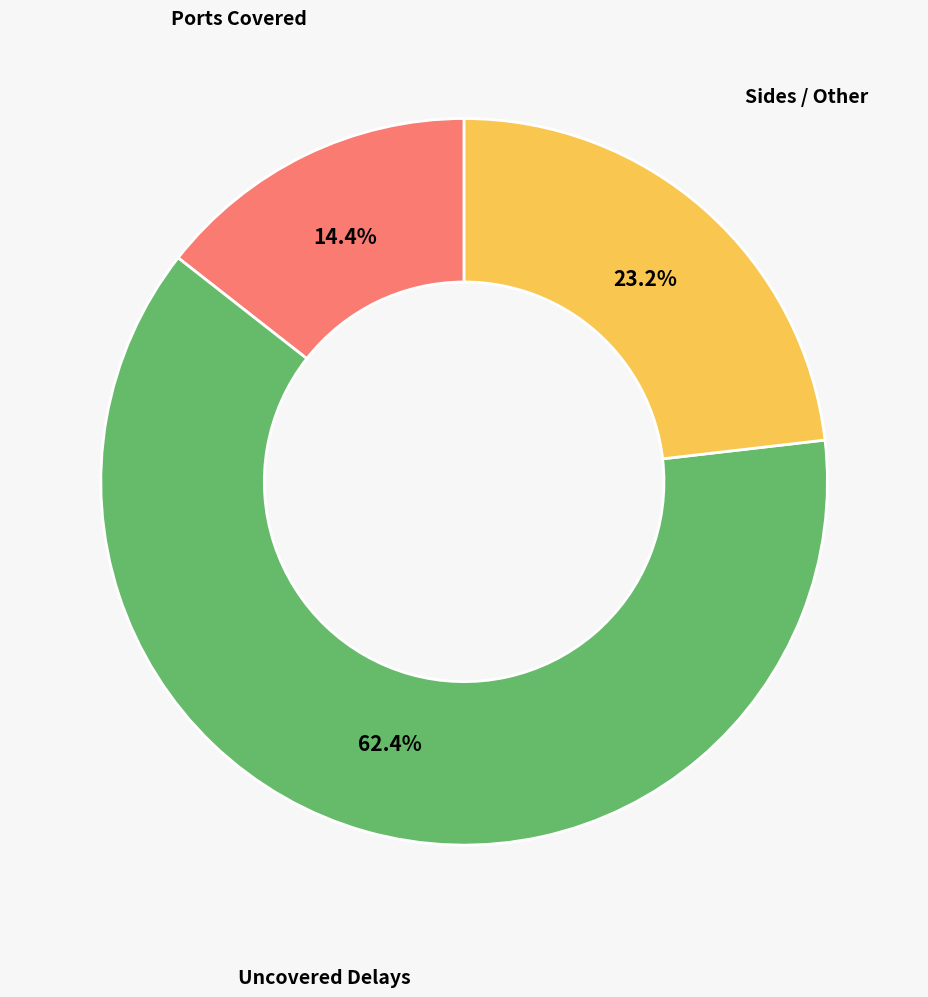

Is there any slice that represents more than half of the pie?

Yes